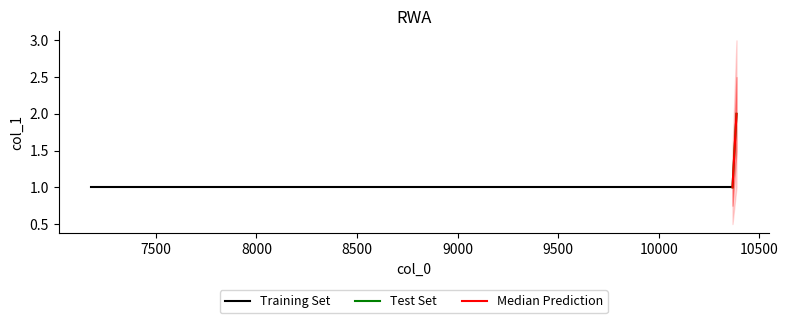

Reading left to right, what are all the values shown in this chart?

Training Set: 1	1
Test Set: 1	2
Median Prediction: 1	2